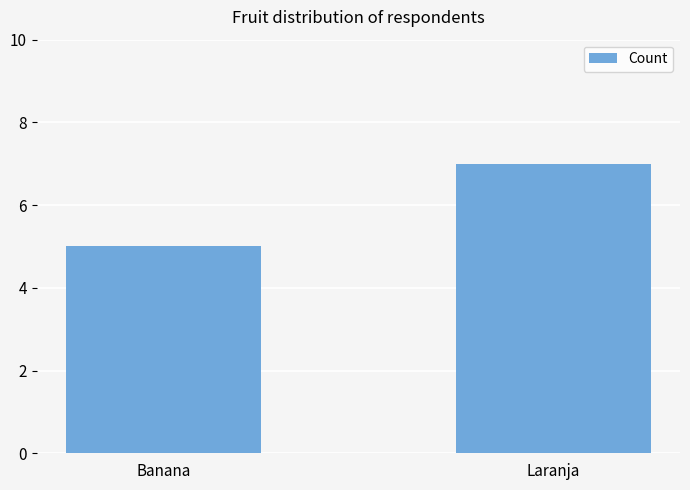

How many series are shown in this chart?

1